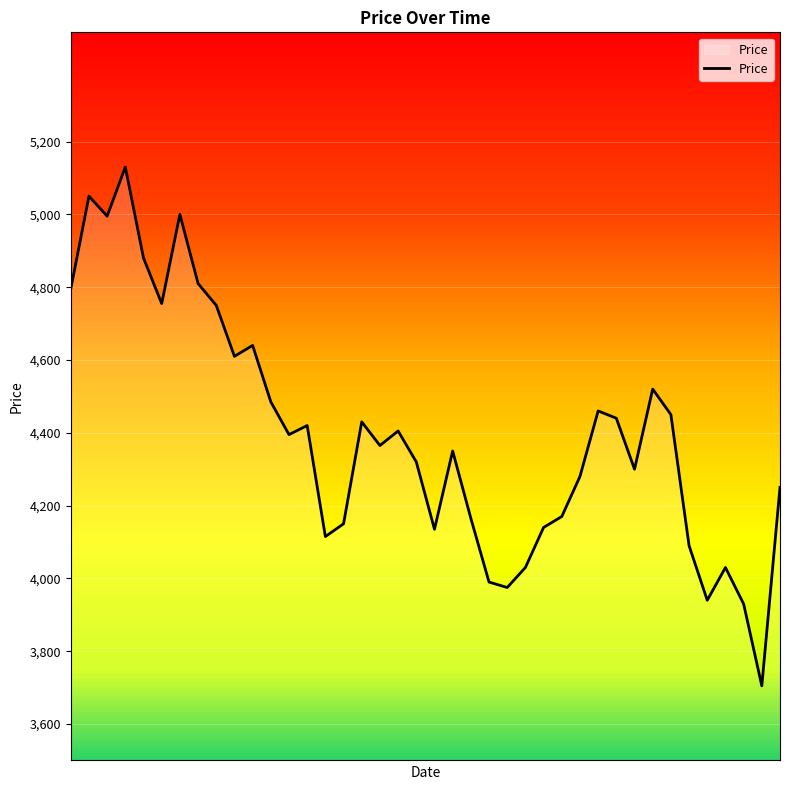

How many interior local peaks (higher than both neighbors) does the data have?

11